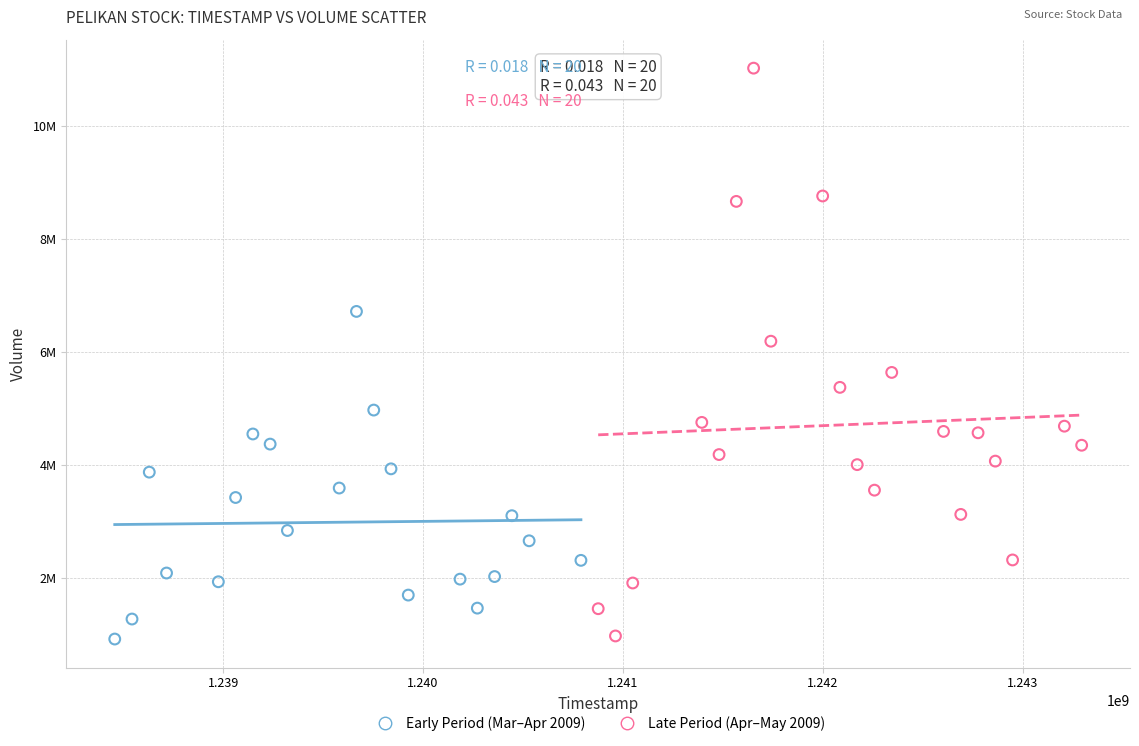

What are all the series names shown in the legend?

Early Period (Mar–Apr 2009), Late Period (Apr–May 2009)